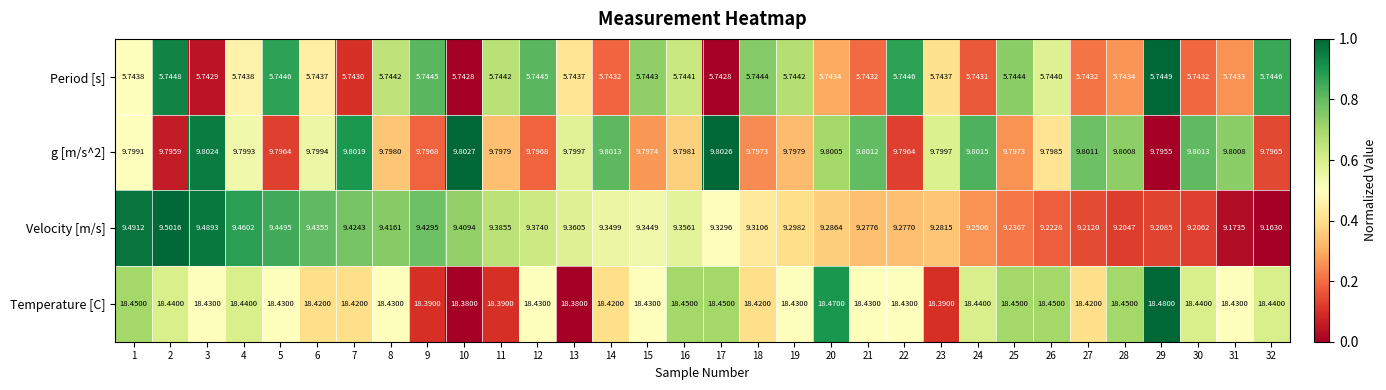

Which series has the largest range (max minus min)?

Velocity [m/s]